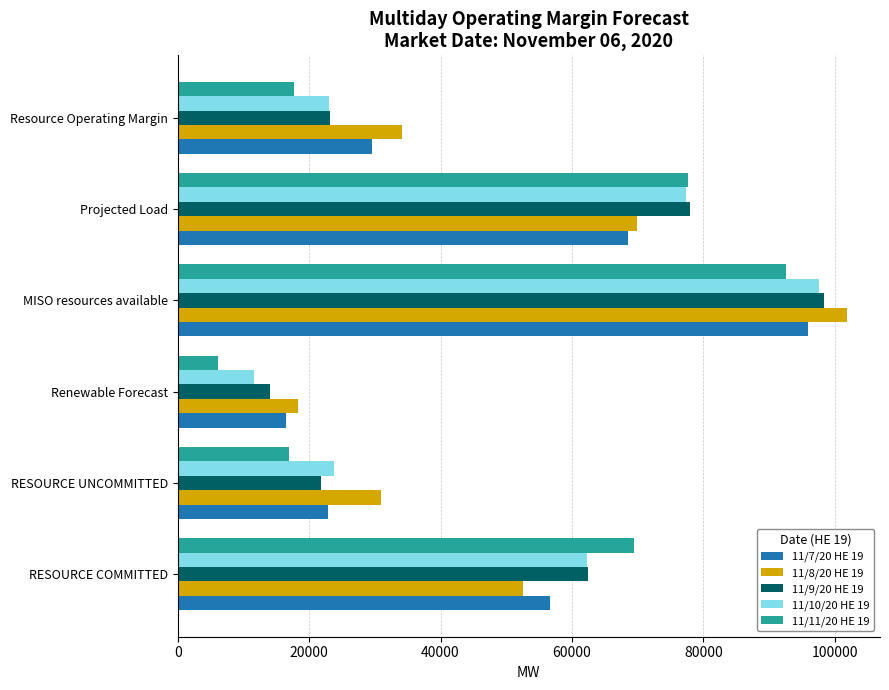

Which series has the widest spread of values?

11/11/20 HE 19